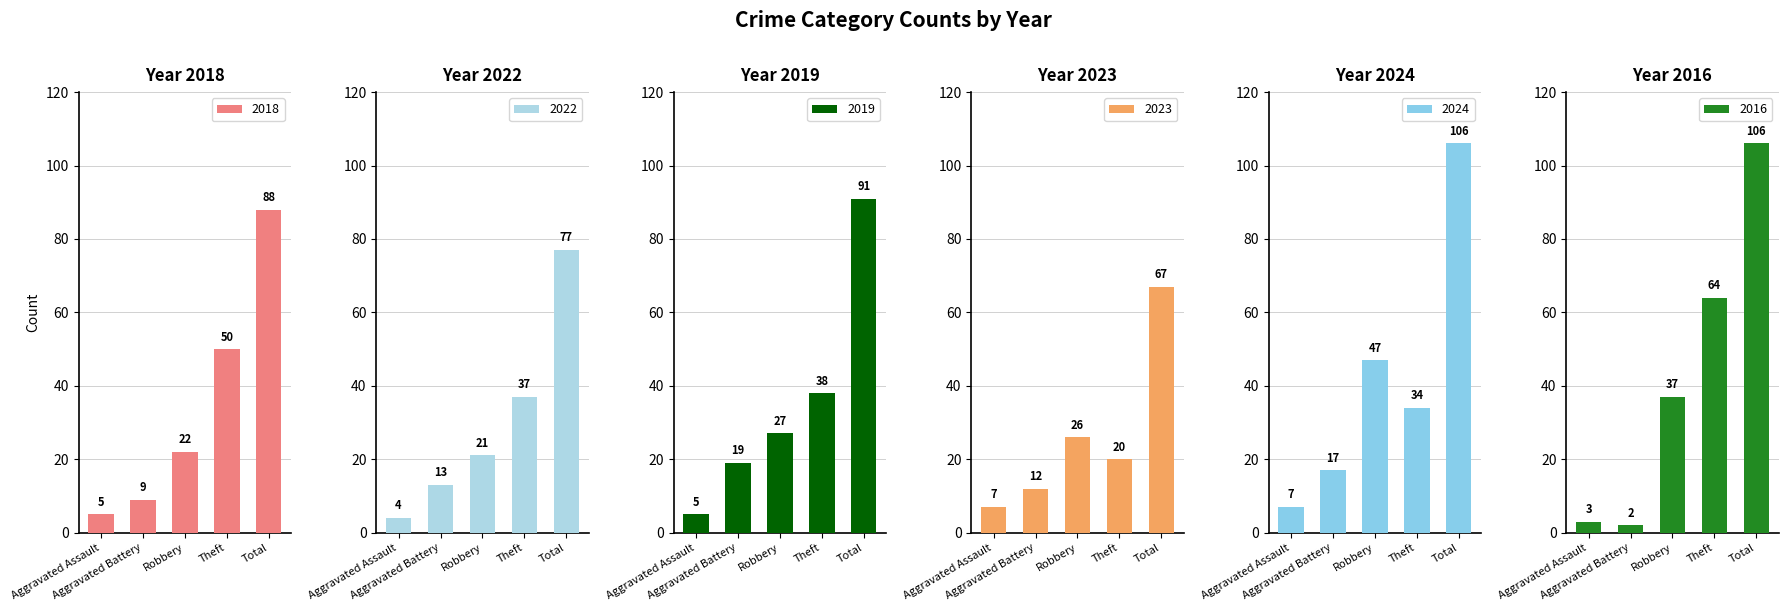

What is the minimum value for 2022?

4